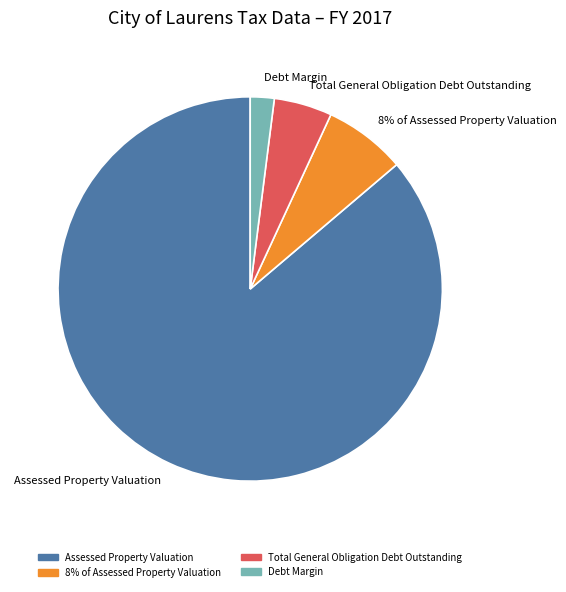

What is the largest slice in the pie chart?

Assessed Property Valuation